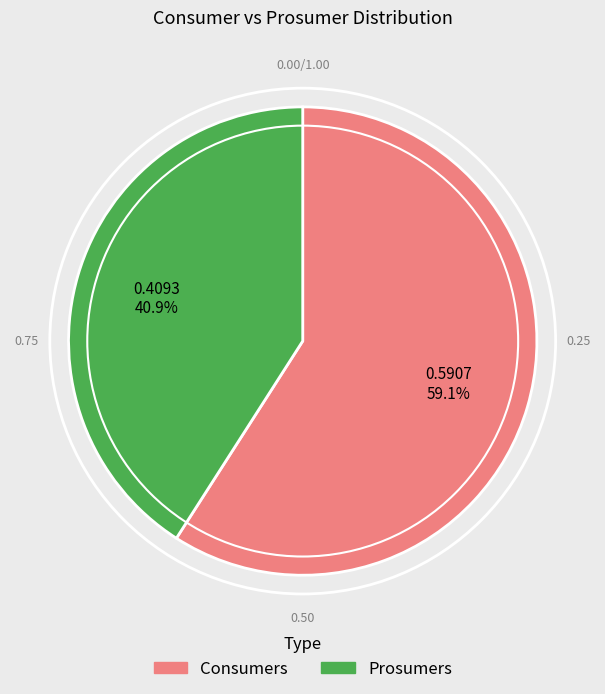

Between Consumers and Prosumers, which is larger?

Consumers